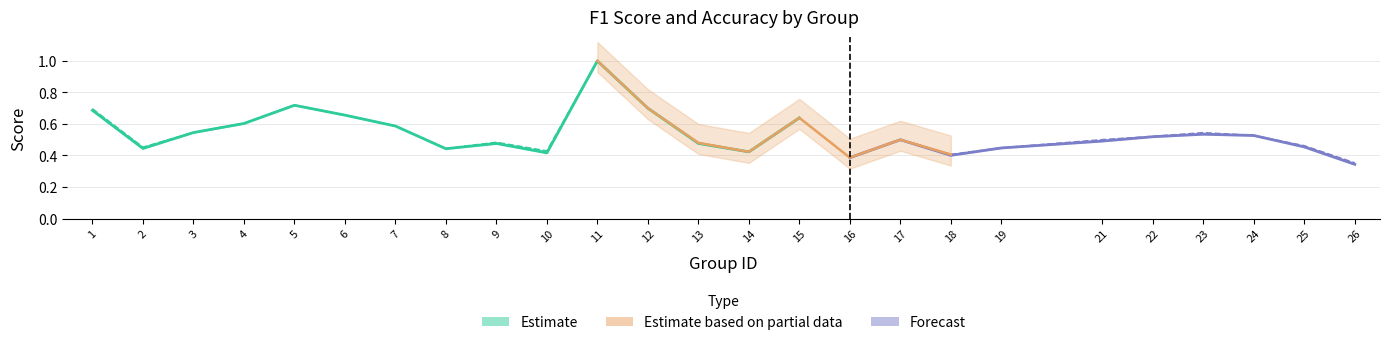

Rank the categories by accuracy value from highest to lowest.

11, 5, 12, 1, 6, 15, 4, 7, 3, 23, 24, 22, 17, 21, 9, 13, 25, 2, 19, 8, 10, 14, 18, 16, 26